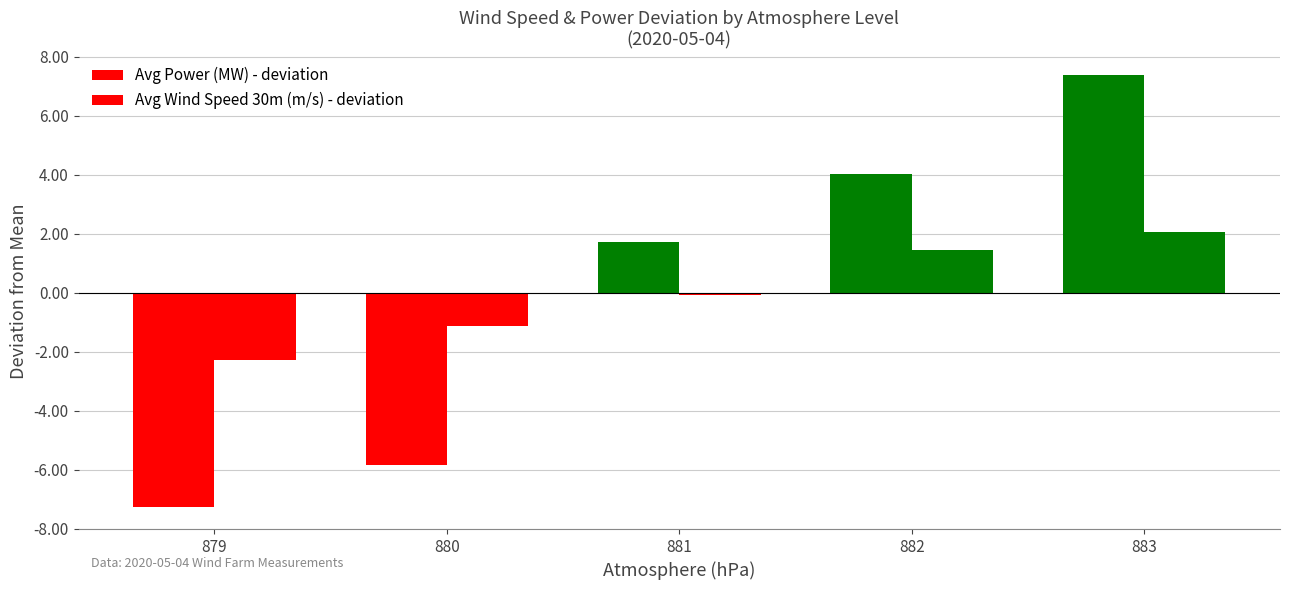

How many bars are there in total?

10